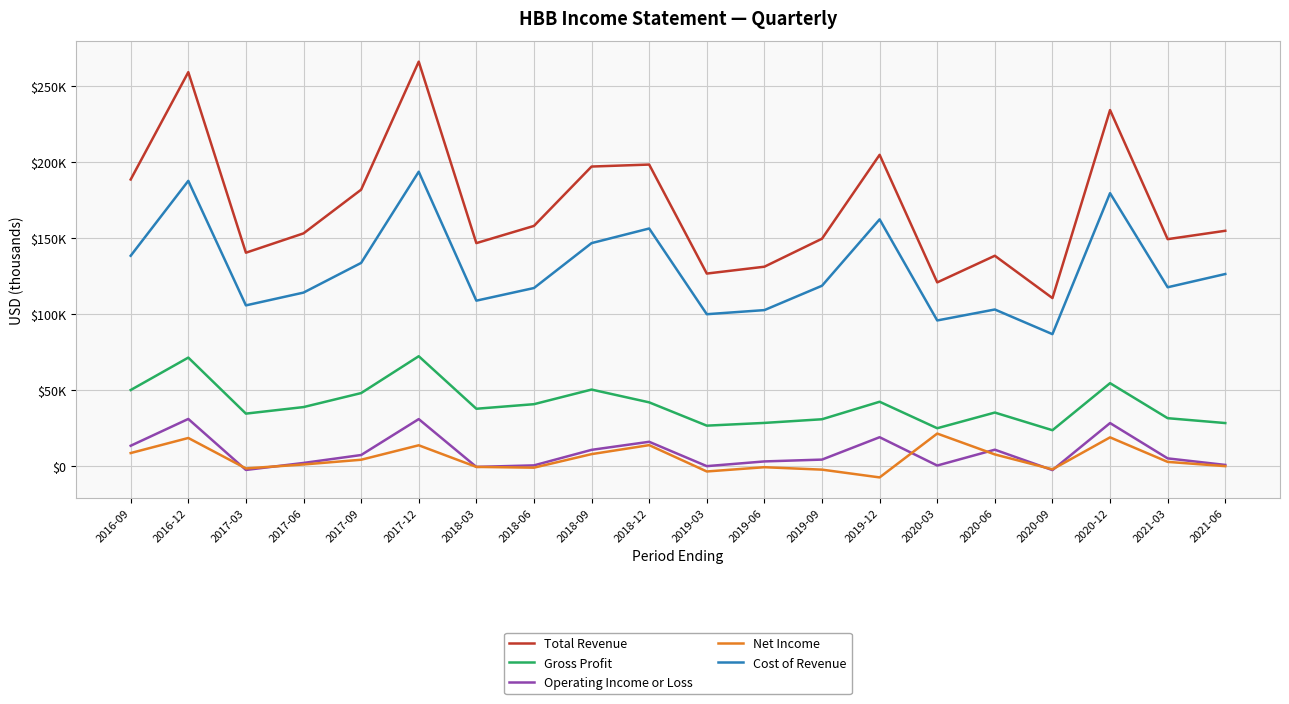

What is the value of the Gross Profit point at the 6th from the left?

72300